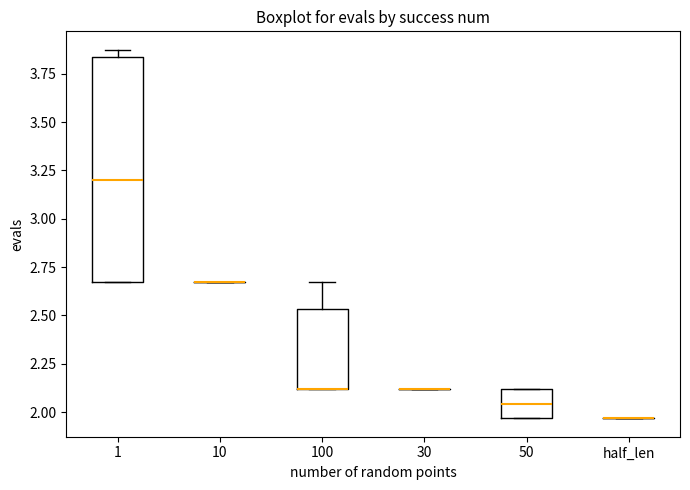

Where is the upper edge of the box for 50 on the y-axis? The values are not printed on the chart, so give them approximately, as read against the axis.

2.10